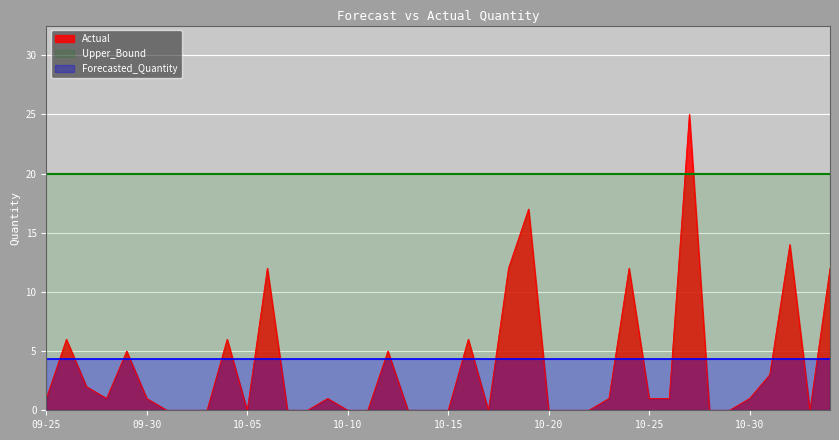

True or false: Upper_Bound has a value of 20.0 at 2011-09-30.

True